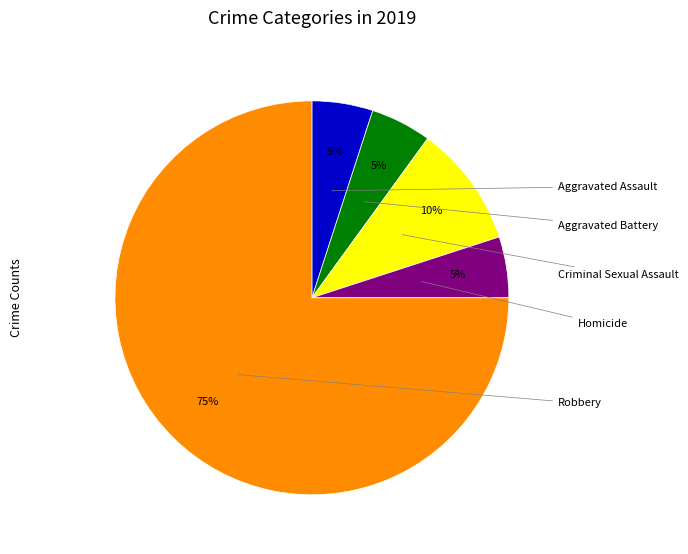

Is there a majority slice in this chart?

Yes